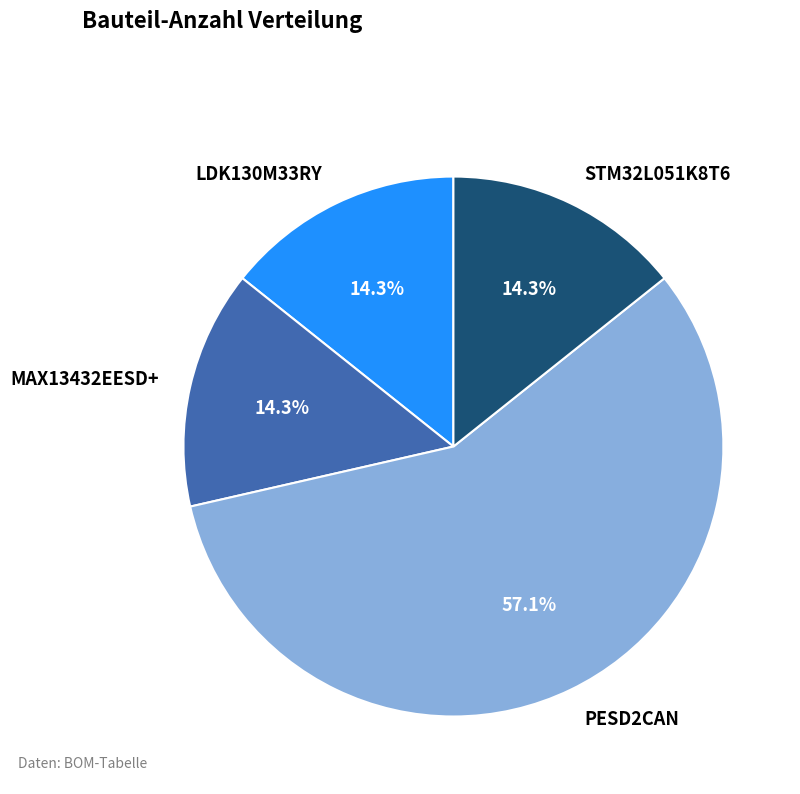

To the nearest percent, what is the difference between the largest and smallest slice percentages?

43%